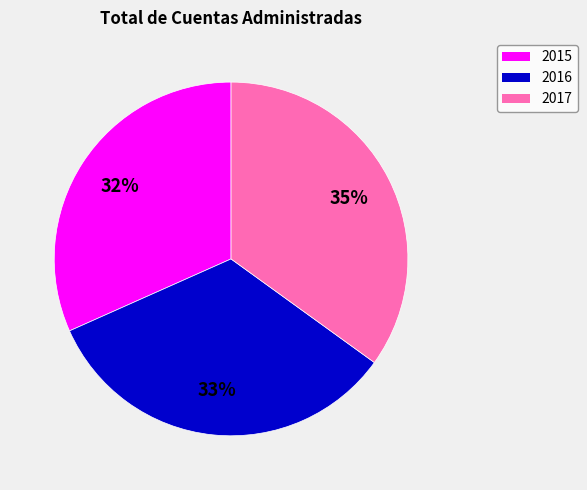

Does any single category account for the majority?

No